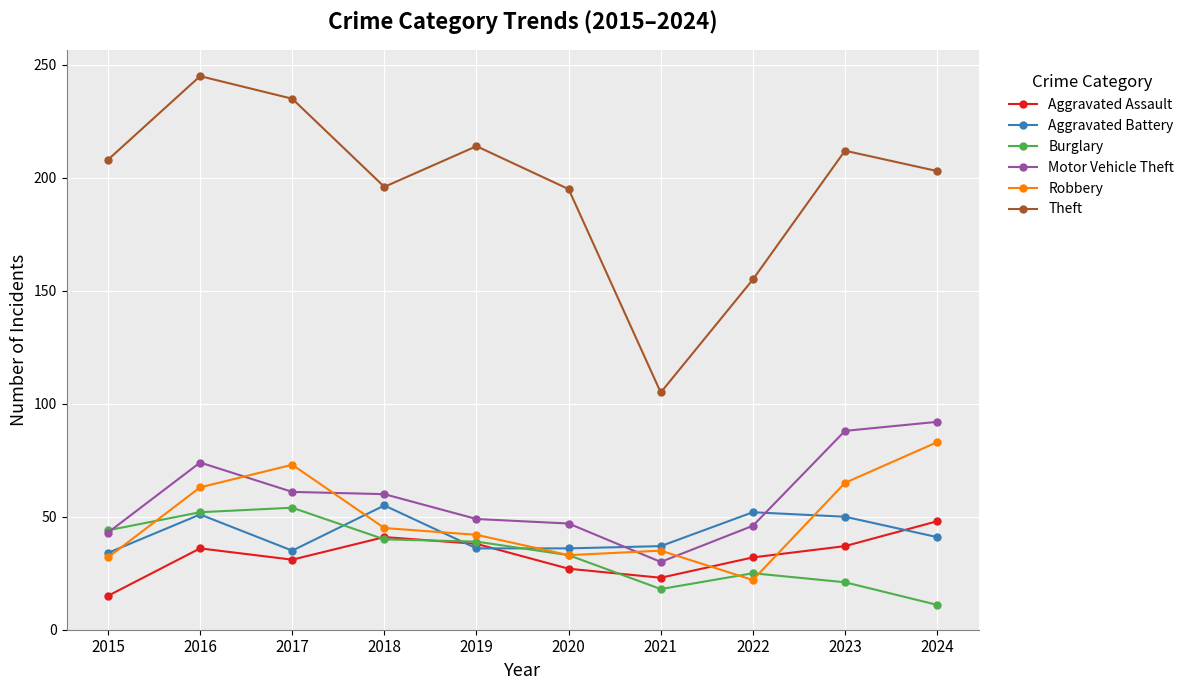

Is it true that Aggravated Battery equals 36 at 2020?

True